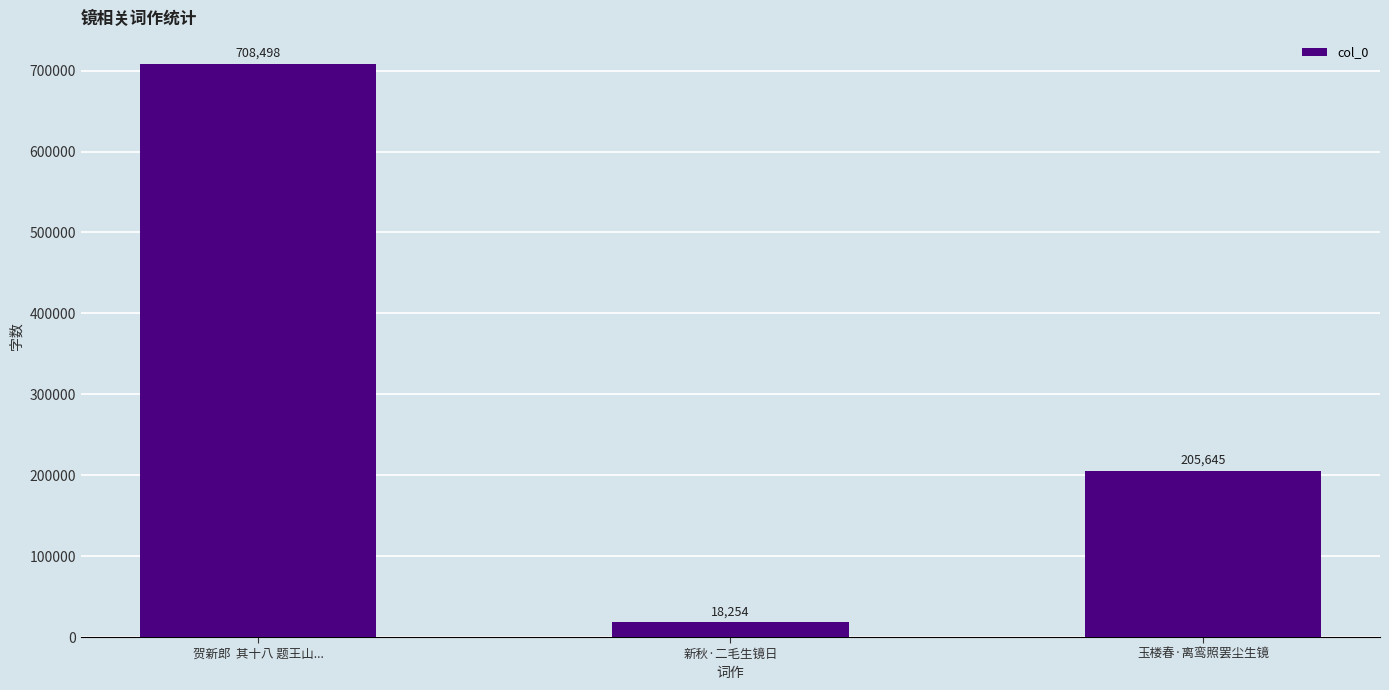

Rank the categories by value from highest to lowest.

贺新郎  其十八 题王山..., 玉楼春·离鸾照罢尘生镜, 新秋·二毛生镜日